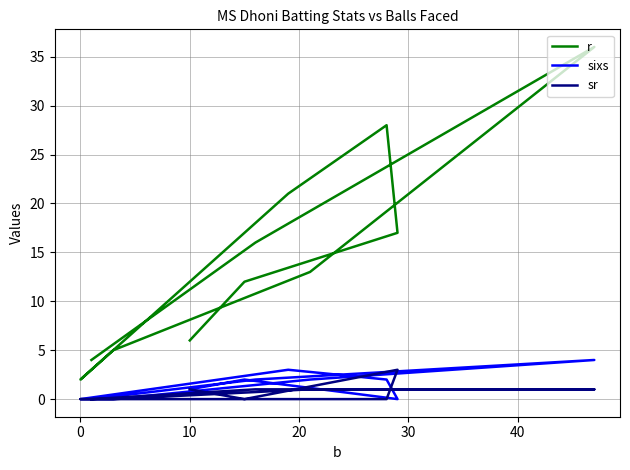

True or false: r and sr cross at least once.

False